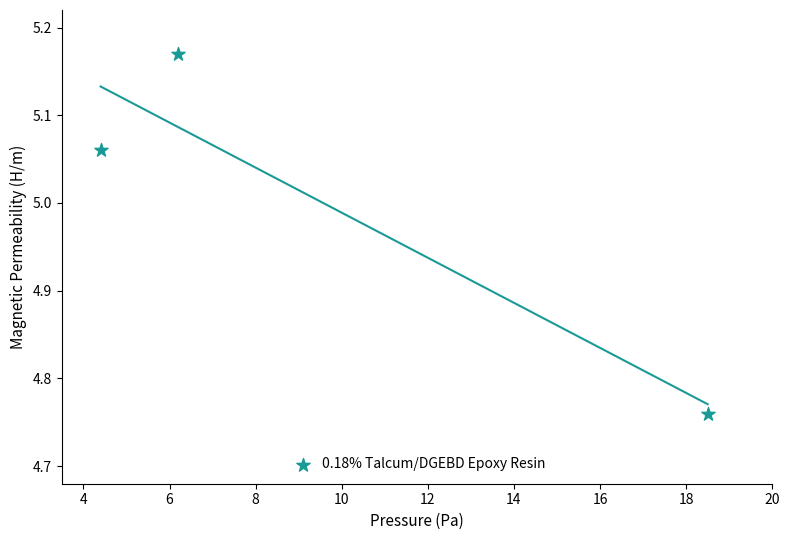

What is the range of X values (max minus min)?

14.1